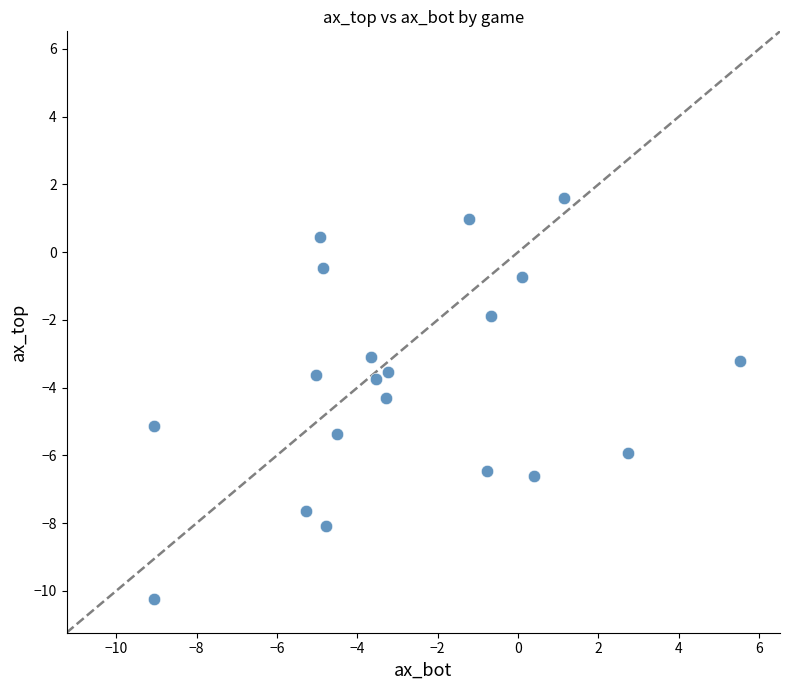

What is the range of Y values (max minus min)?

11.8